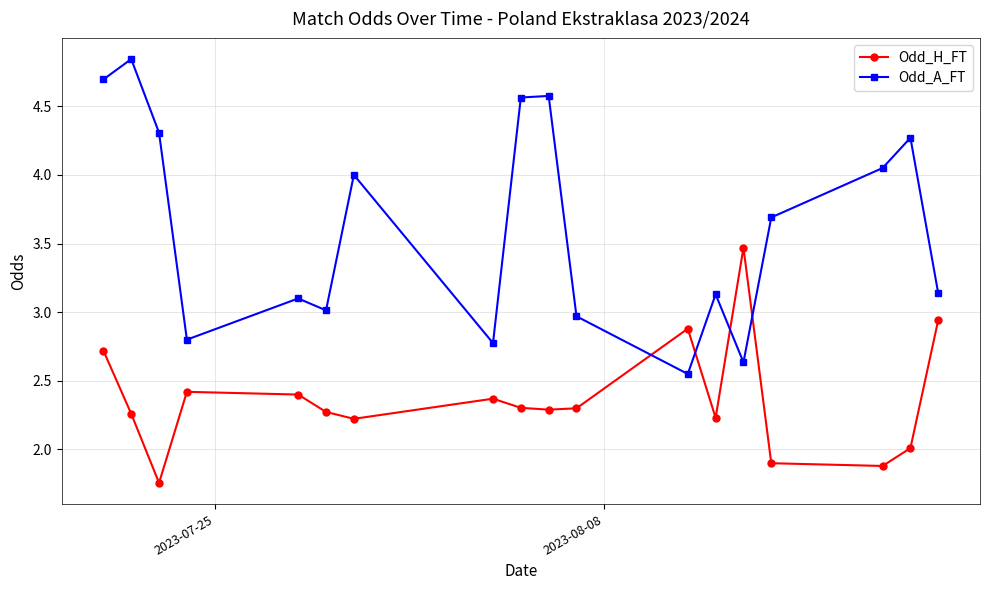

True or false: Odd_H_FT has more than 0 points higher than both neighbors.

True